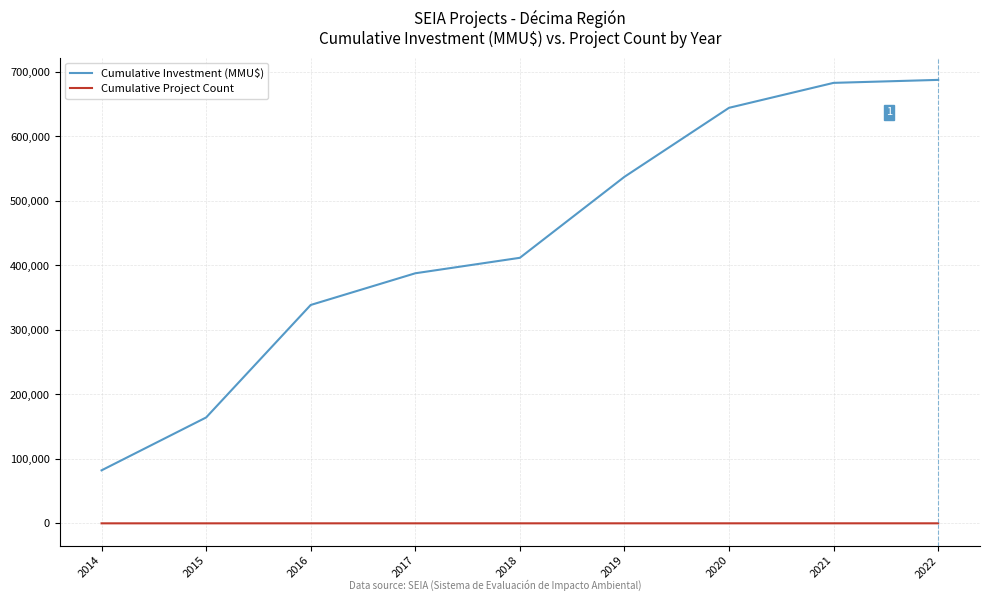

Is the value of Cumulative Project Count at 2019 greater than the value of Cumulative Investment (MMU$) at 2019?

No